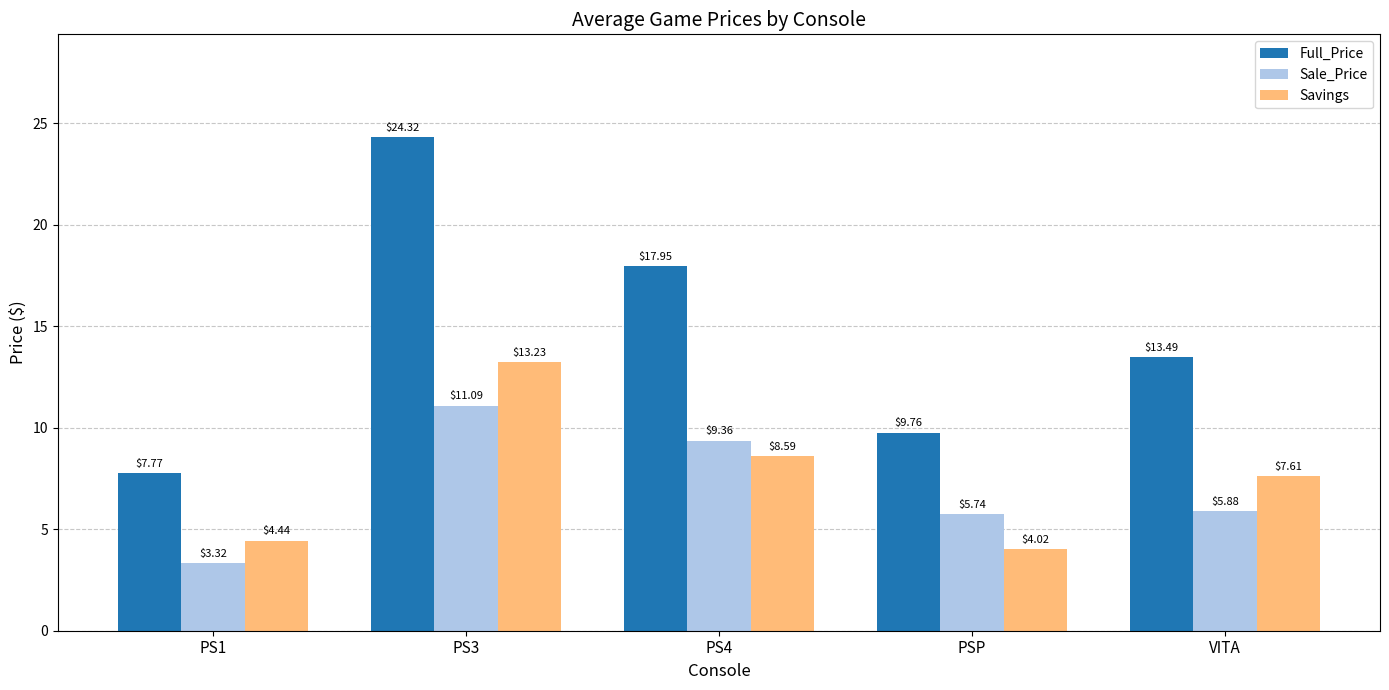

Which category has the lowest value in the Savings series?

PSP